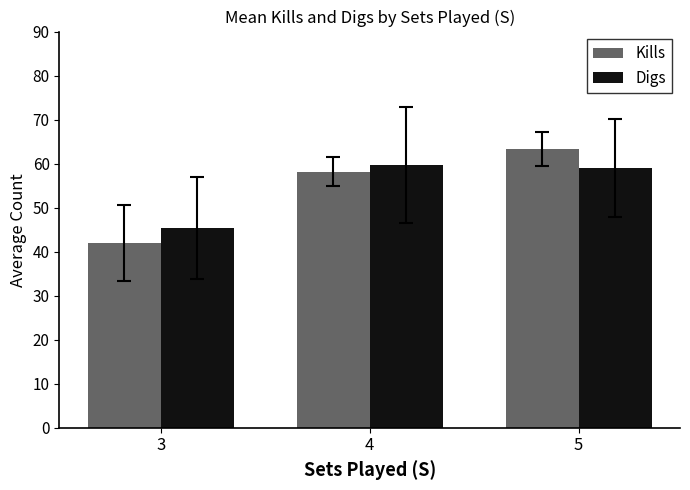

Which series has the largest range (max minus min)?

Kills